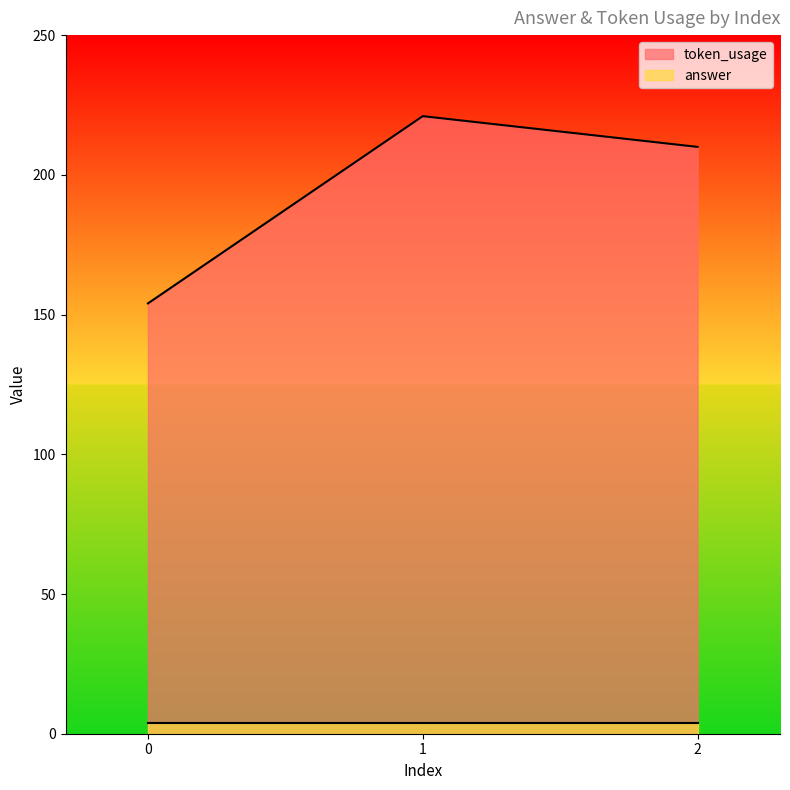

How many lines are shown in the chart?

2